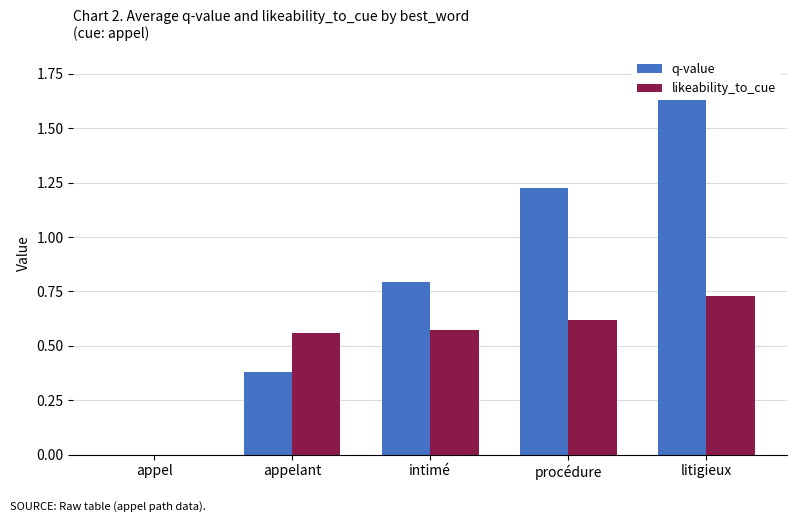

Count the q-value values in the range 0 to 1.

3